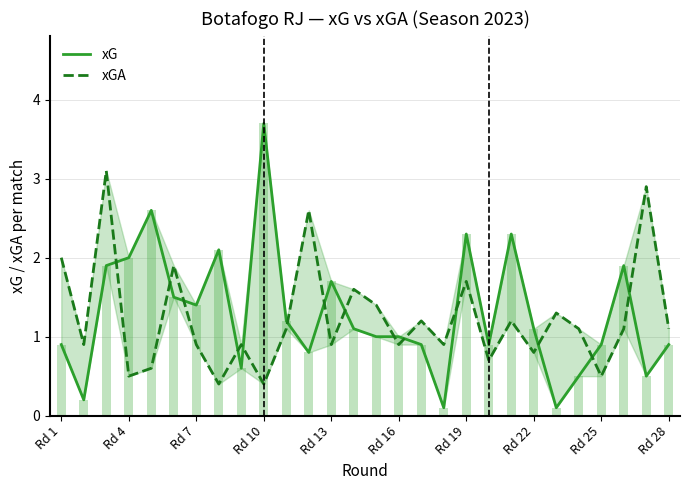

Does the chart contain stacked bars?

No